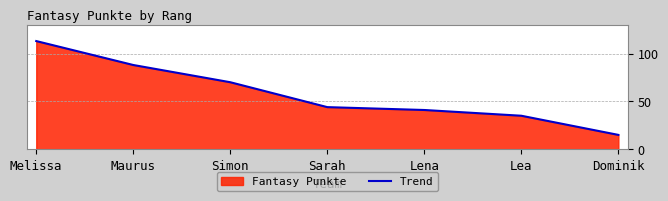

Reading left to right, extract all data points from this chart.

113	88	70	44	41	35	15